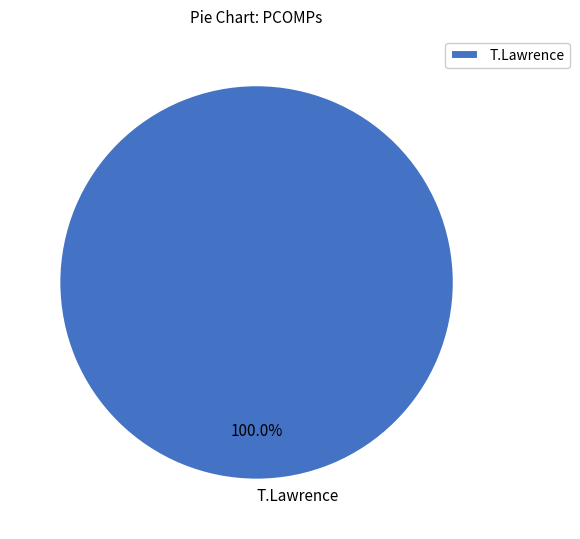

Is there a majority slice in this chart?

Yes